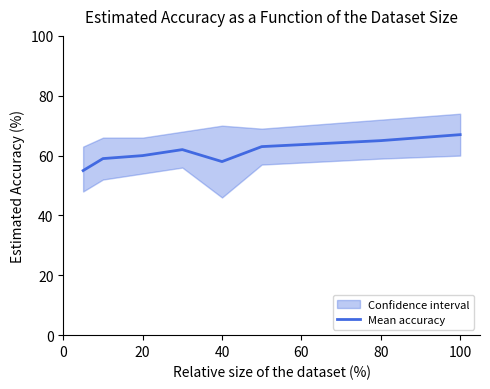

How many points are higher than both their immediate neighbors (excluding endpoints)?

1